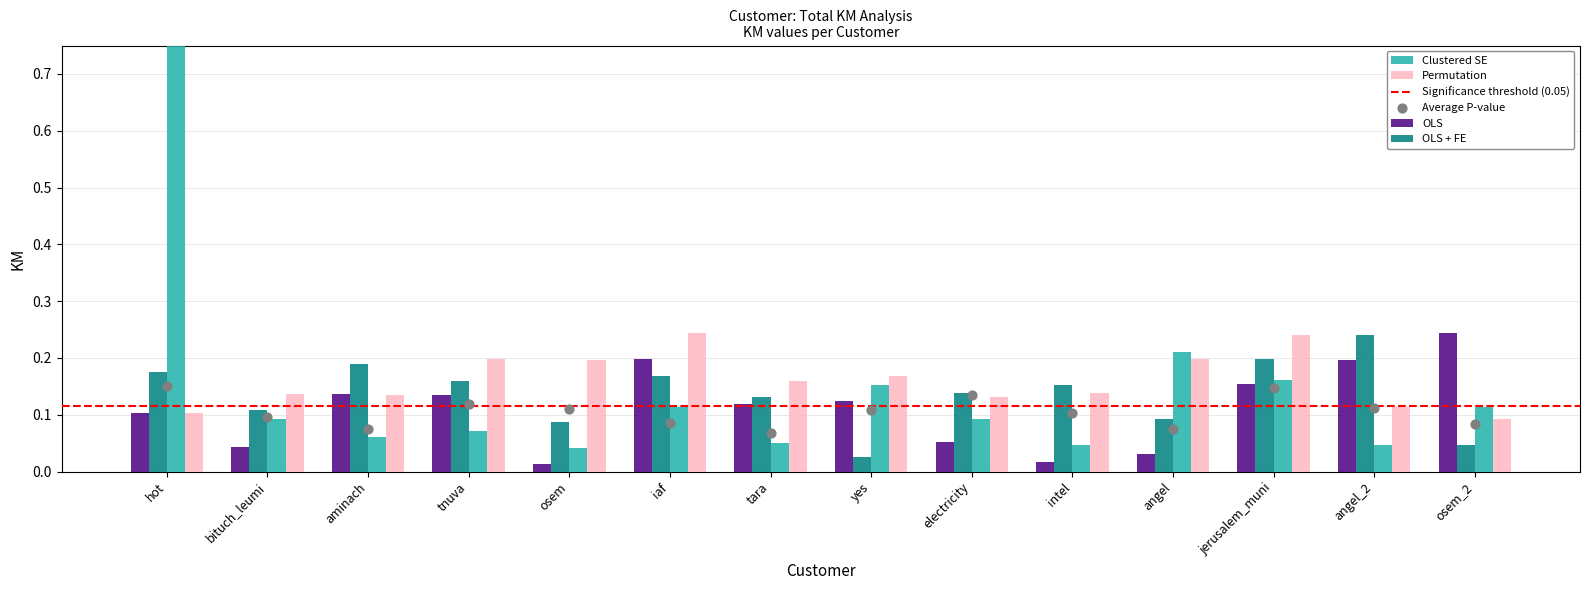

Which series reaches the minimum Y coordinate?

OLS